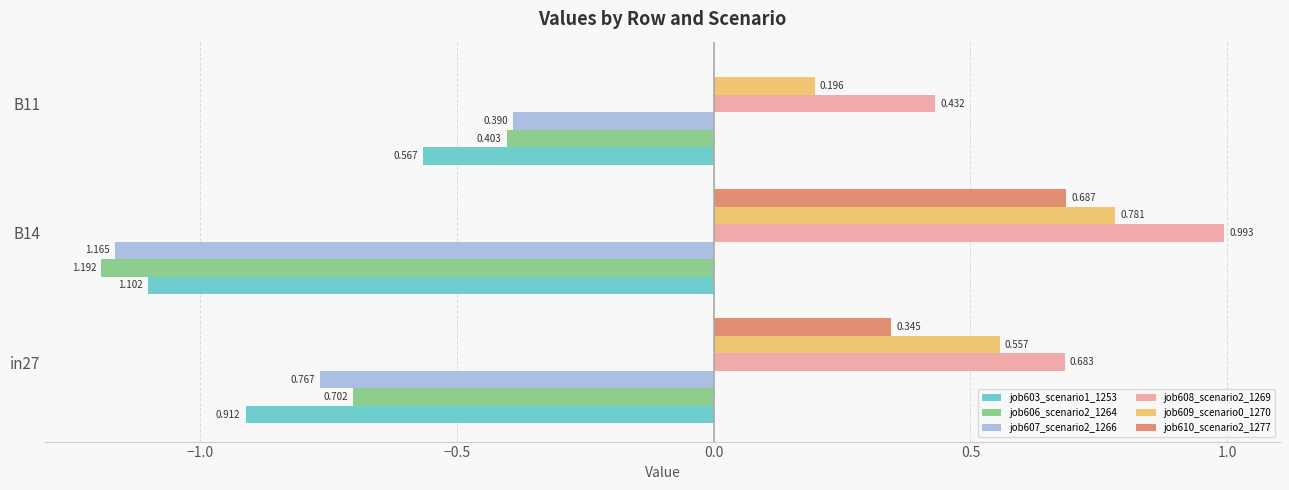

Is the value of job609_scenario0_1270 at B14 greater than the value of job608_scenario2_1269 at in27?

Yes